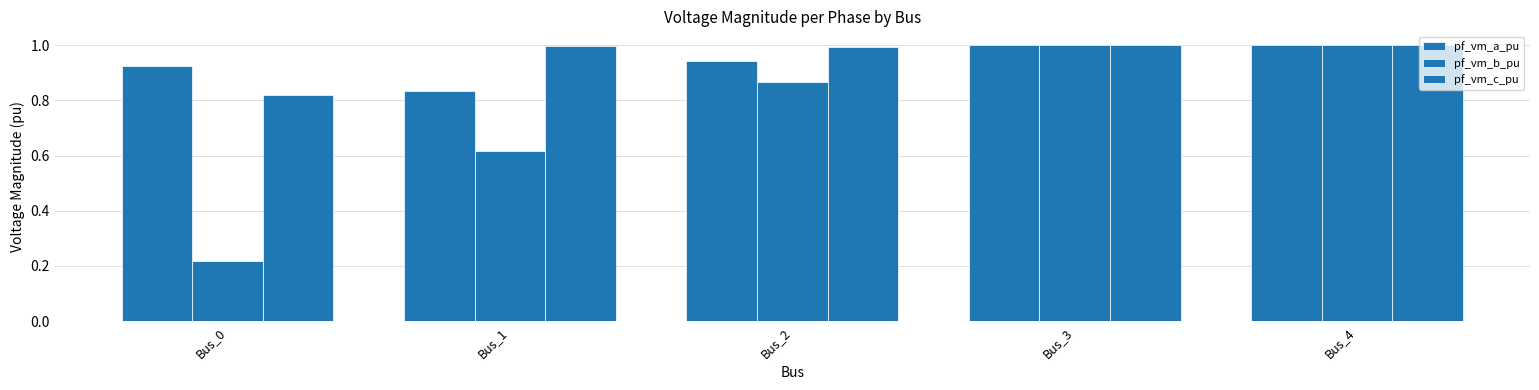

How many bars are there in total?

15